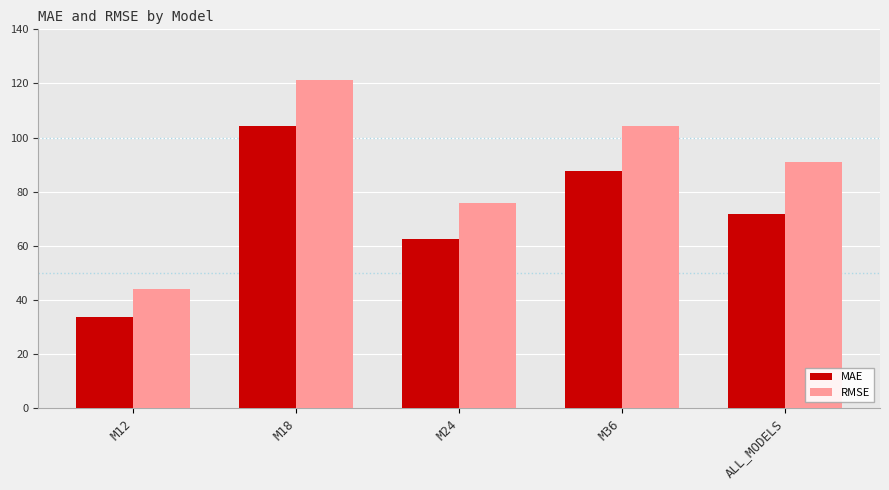

What is the total value across all series at M36?

191.6